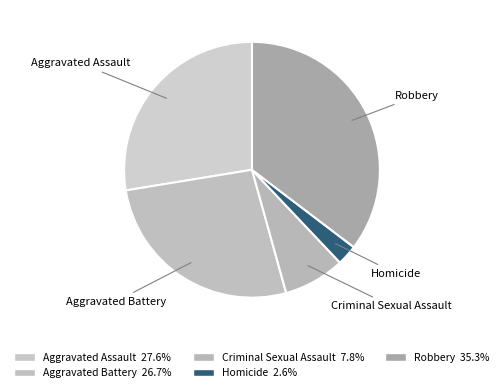

What is the smallest slice in the pie chart?

Homicide